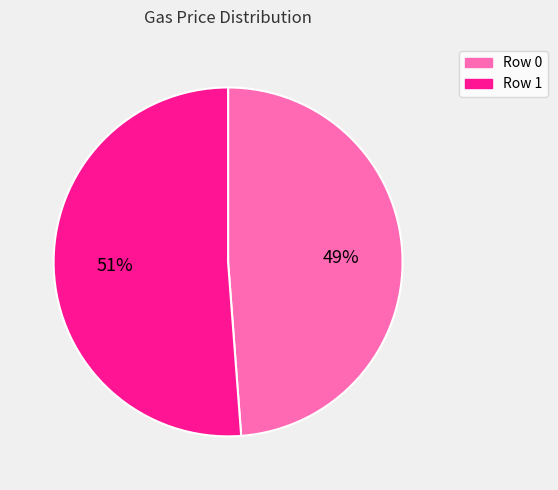

Rank the categories by value from lowest to highest.

Row 0, Row 1